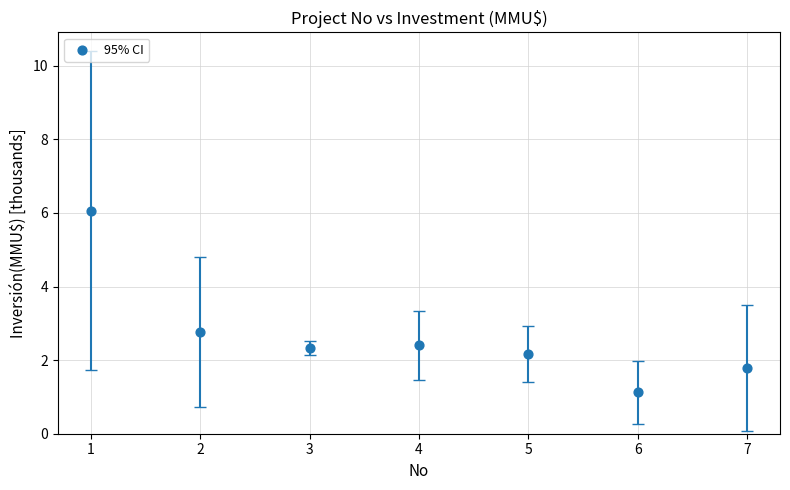

What Y value in the scatter plot is closest to 3?

2.8